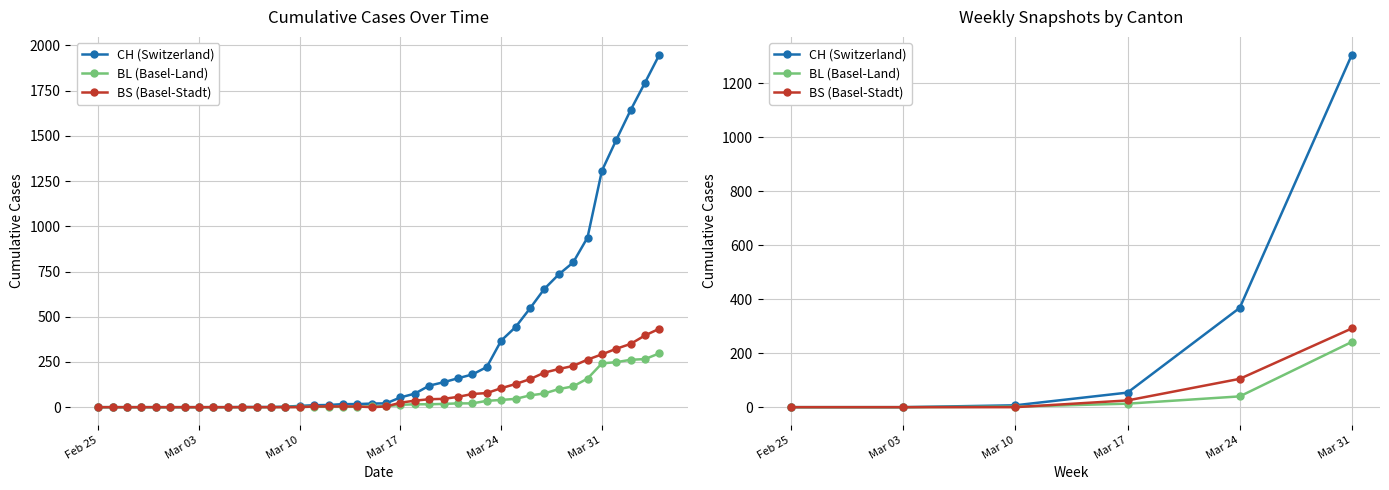

What is the label of the 6th point from the left?

Mar 31